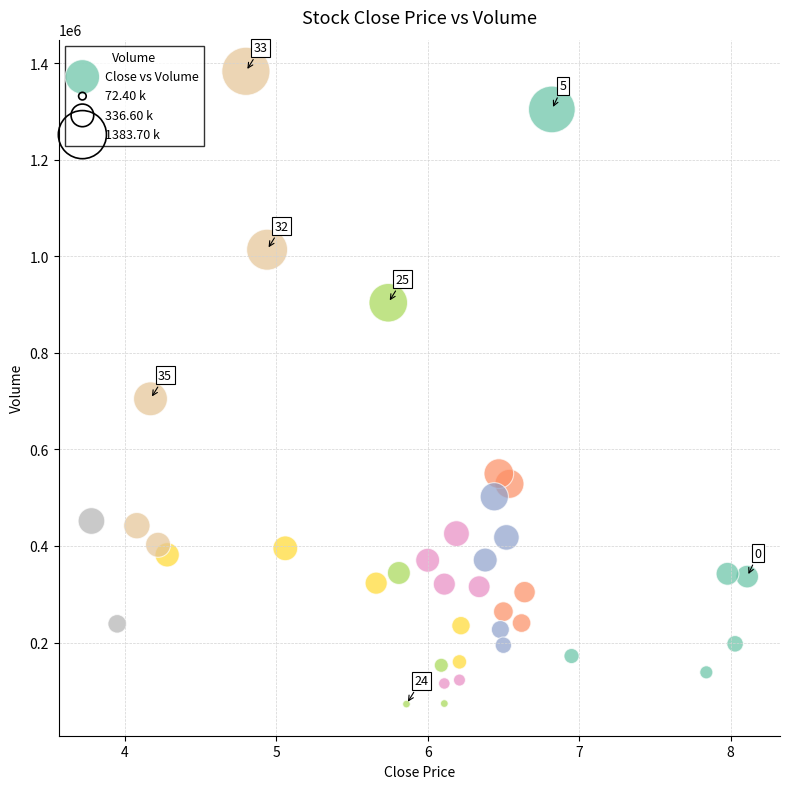

What is the range of Y values (max minus min)?

1311300